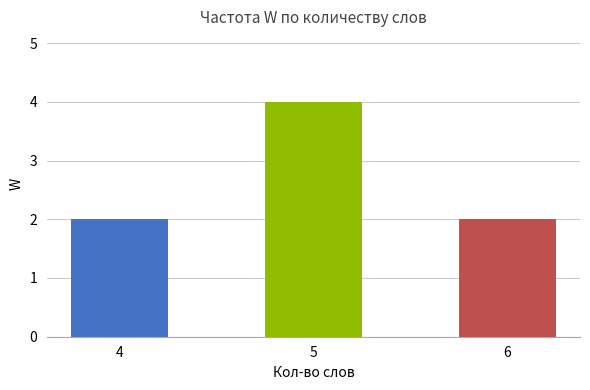

Reading left to right, what are all the values shown in this chart?

2	4	2